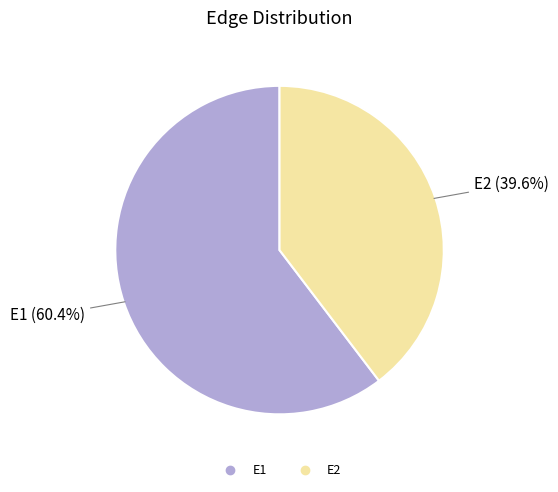

Is it true that E1 is 75% of the pie?

False